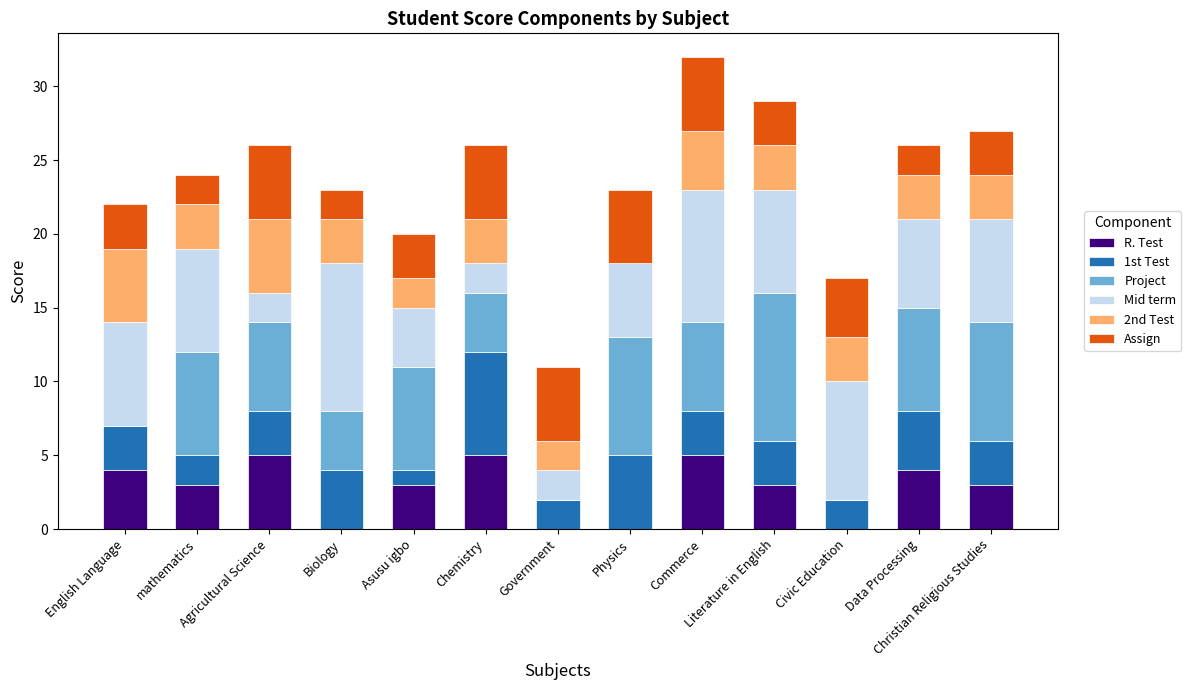

What are all the series names shown in the legend?

R. Test, 1st Test, Project, Mid term, 2nd Test, Assign